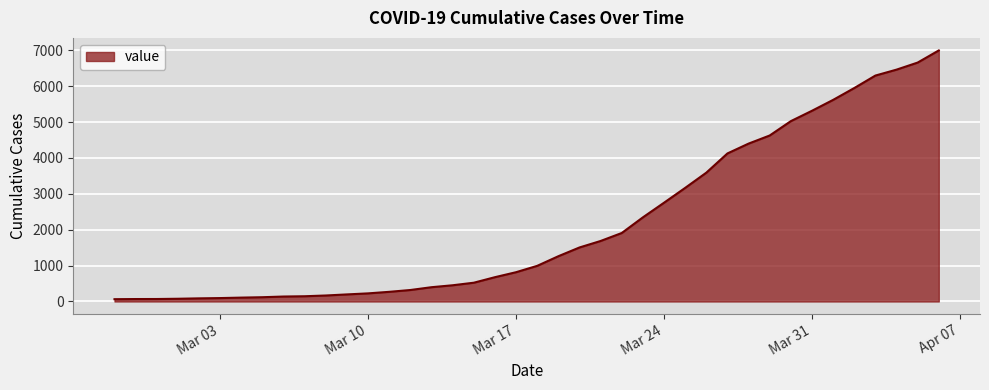

What is the greatest value displayed?

6995